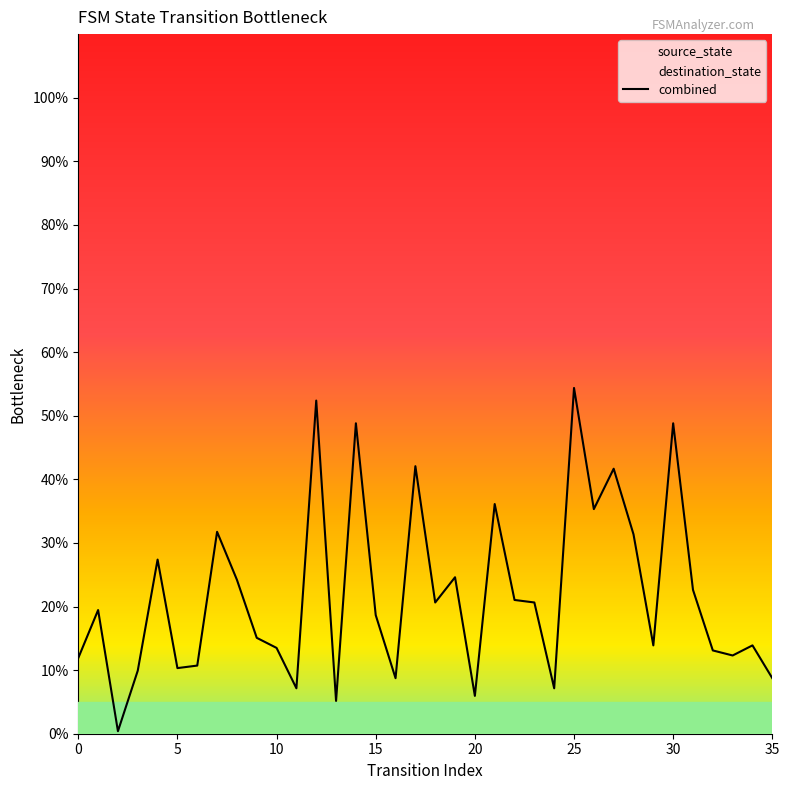

What is the label of the 13th point from the right?

23